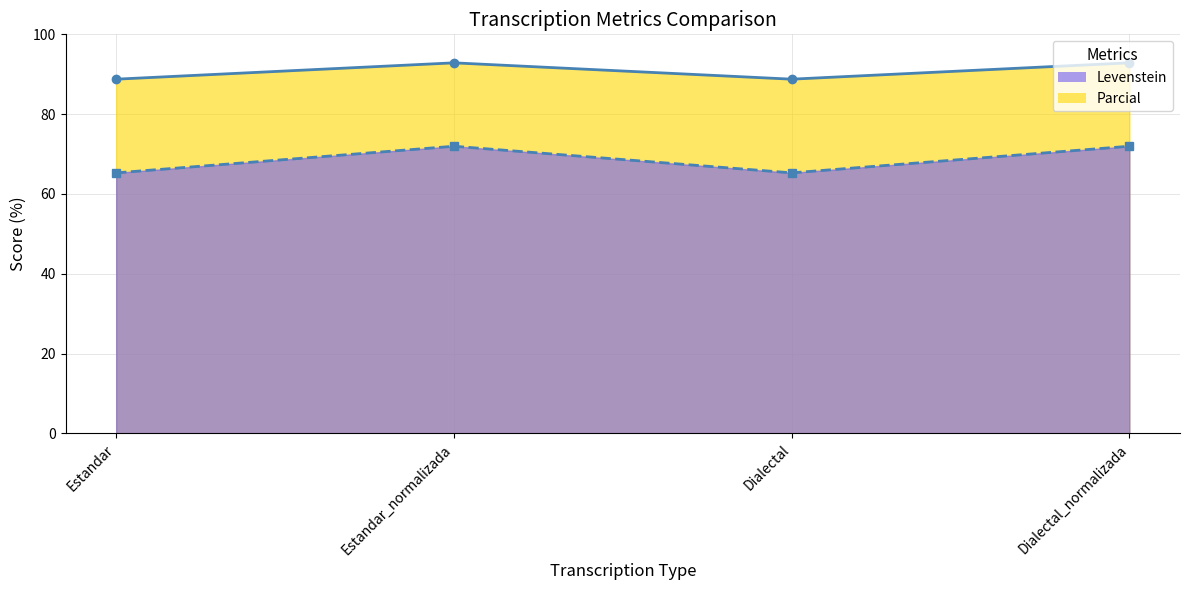

Reading left to right, transcribe all the data shown in this chart.

Levenstein: Estandar=65.3	Estandar_normalizada=72.0	Dialectal=65.3	Dialectal_normalizada=72.0
Parcial: Estandar=88.8	Estandar_normalizada=92.9	Dialectal=88.8	Dialectal_normalizada=92.9